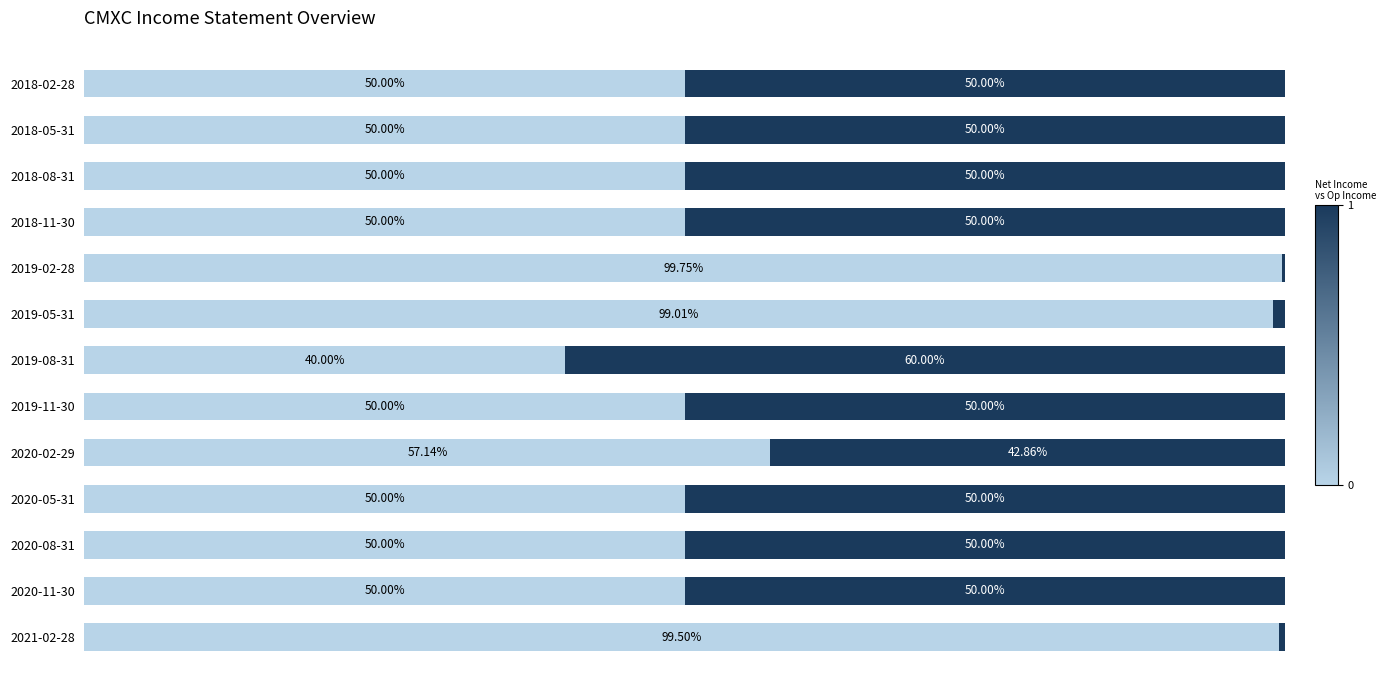

Reading right to left, list all the values displayed in this chart.

Net Income: 50.0	50.0	50.0	50.0	99.8	99.0	40.0	50.0	57.1	50.0	50.0	50.0	99.5
Operating Income or Loss: 50.0	50.0	50.0	50.0	0.2	1.0	60.0	50.0	42.9	50.0	50.0	50.0	0.5